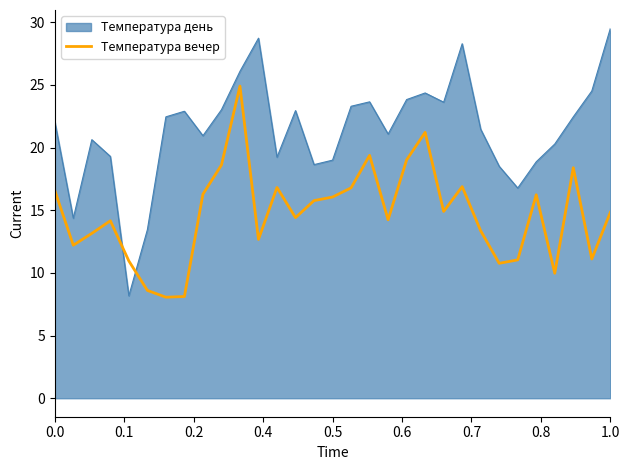

What is the change in value from 14 to 18?

-1.5